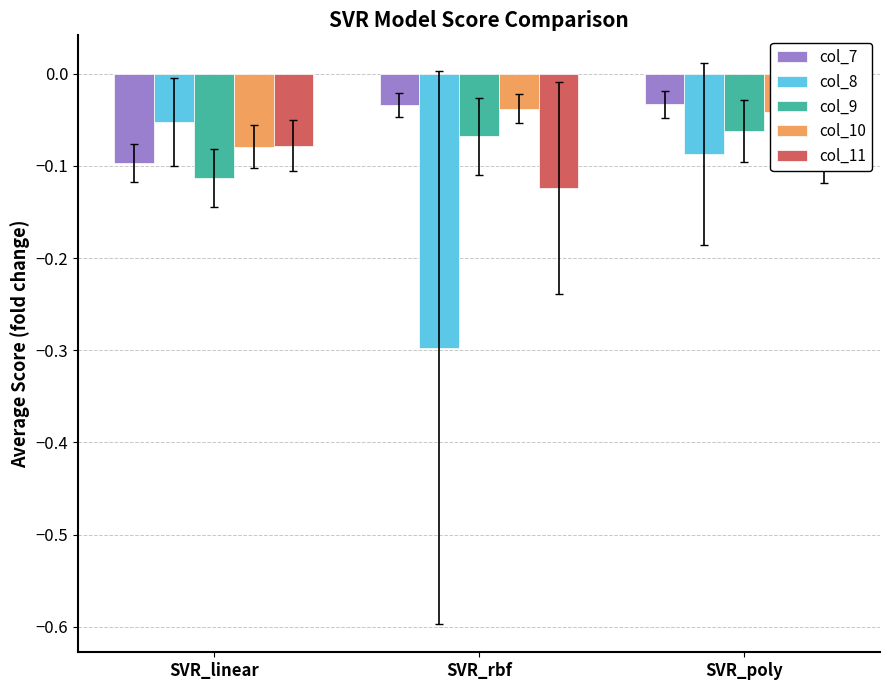

Which series has the largest total across all categories?

col_10